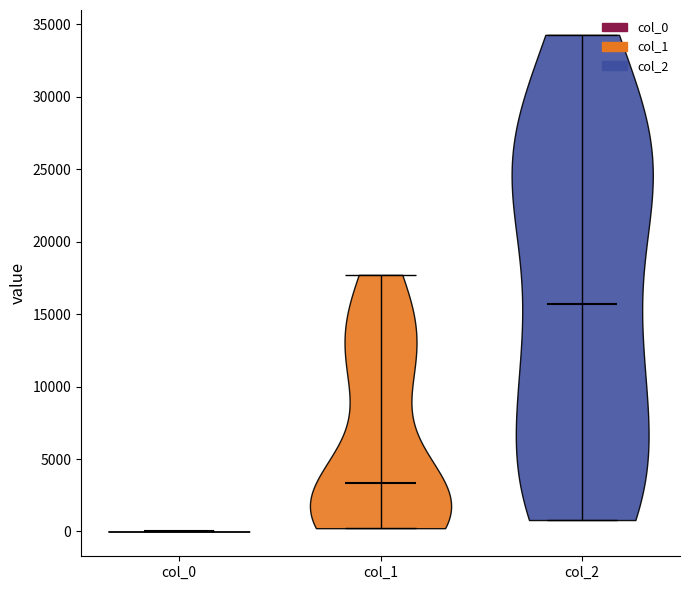

Reading left to right, read every violin against the y-axis: where its median line is, and the lowest and highest points it reaches. The values are not printed on the chart, so give them approximately, as read against the axis.

col_0: median line 0, lowest point 0, highest point 0
col_1: median line 3500, lowest point 0, highest point 17500
col_2: median line 15500, lowest point 1000, highest point 34500